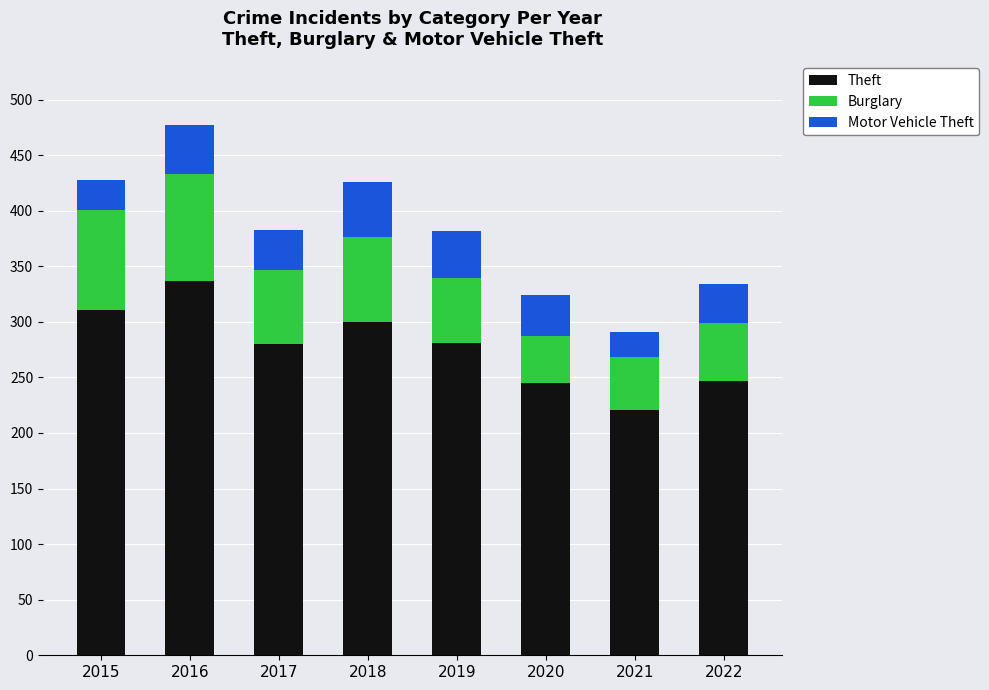

At which label does Theft reach its minimum?

2021